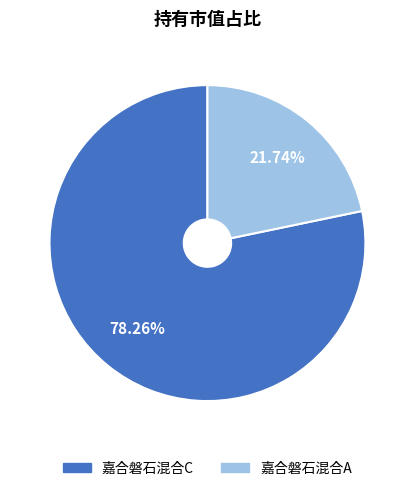

How many slices are in this pie chart?

2